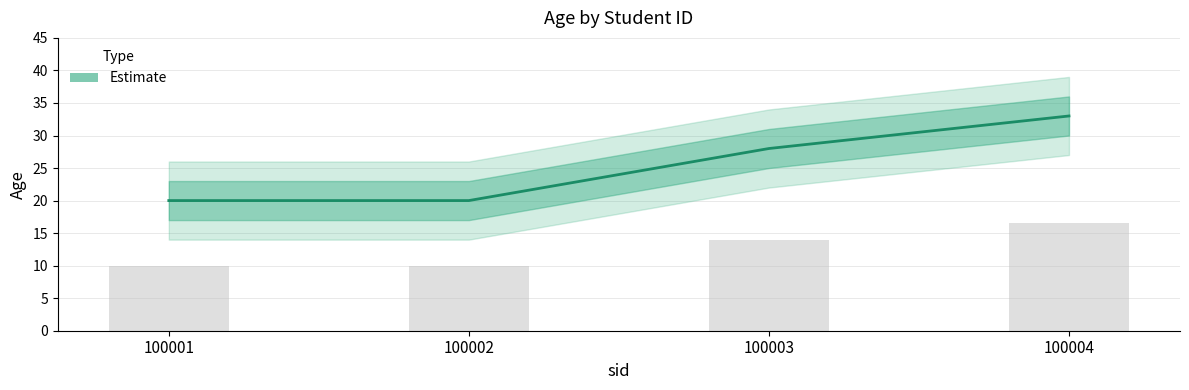

Are the bars horizontal?

No